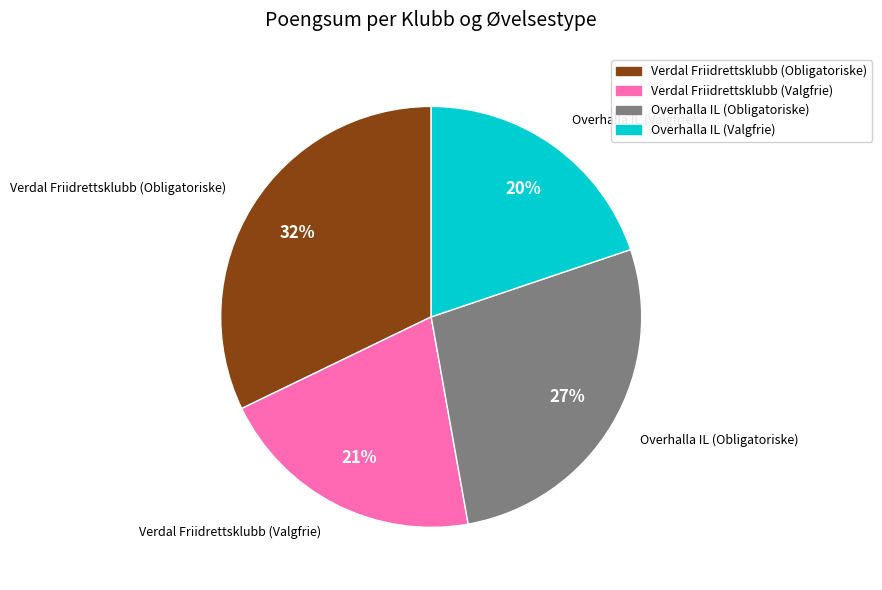

What is the largest slice in the pie chart?

Verdal Friidrettsklubb (Obligatoriske)